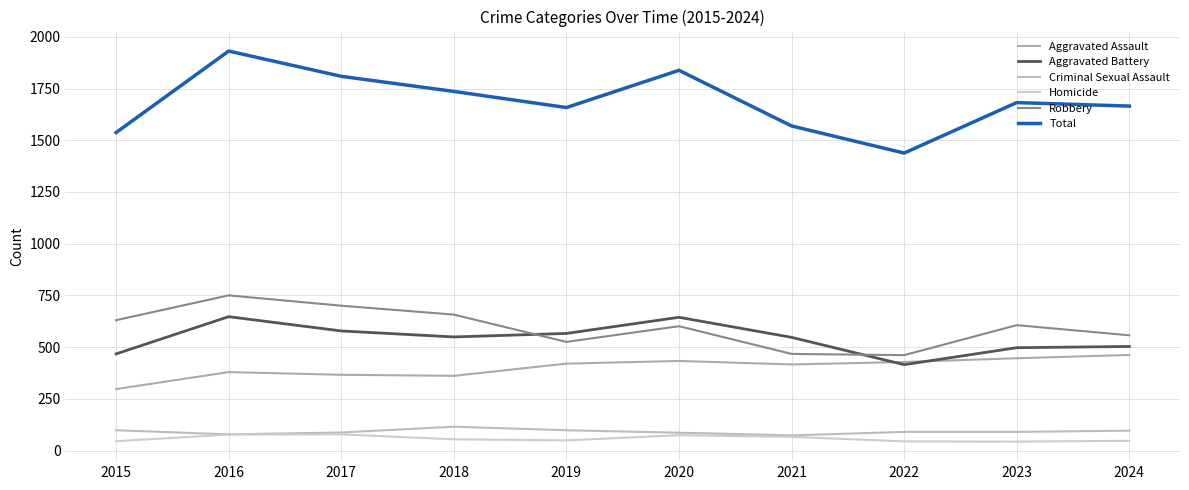

What are all the series names shown in the legend?

Aggravated Assault, Aggravated Battery, Criminal Sexual Assault, Homicide, Robbery, Total